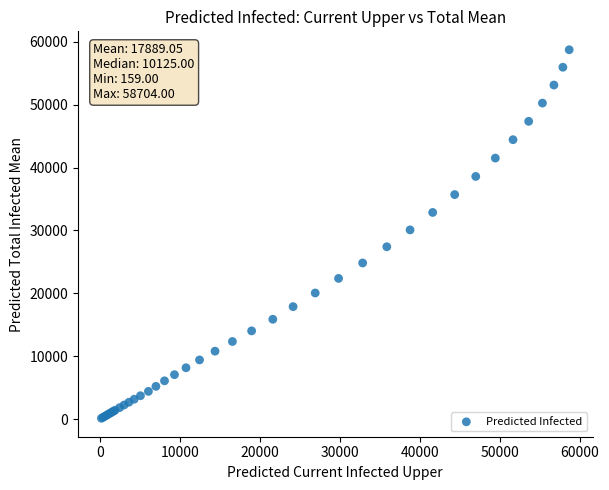

What Y value in the scatter plot is closest to 29431?

30090